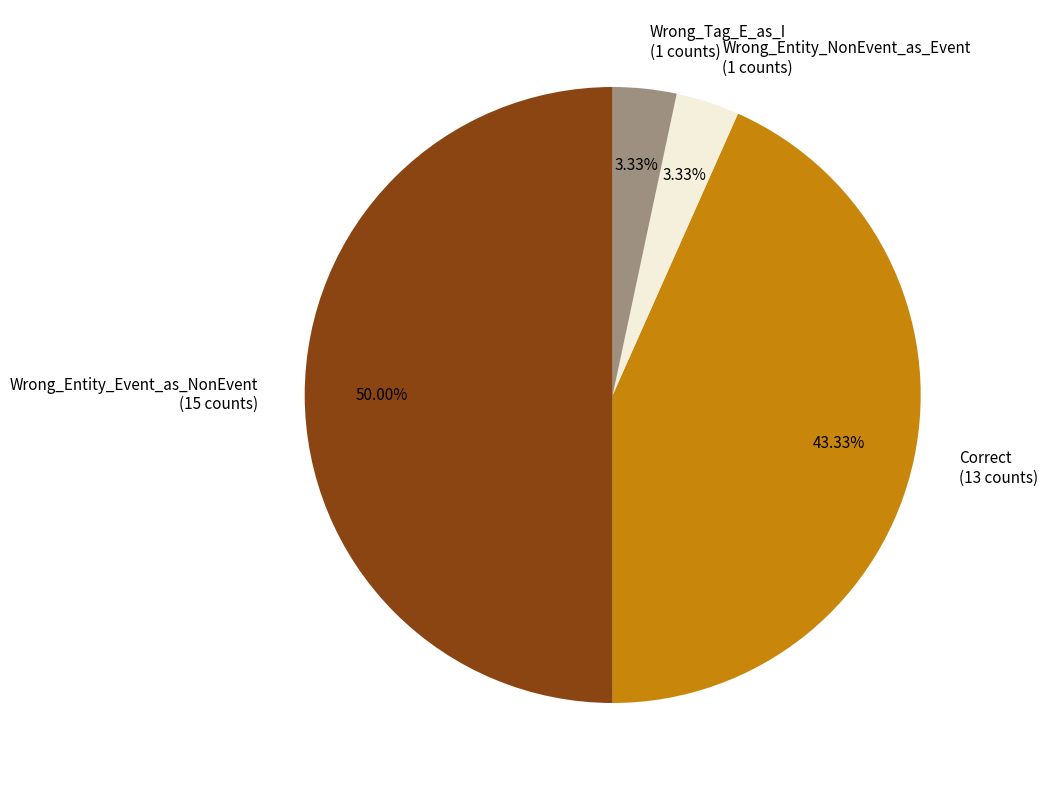

What portion of the pie excludes Wrong_Entity_Event_as_NonEvent?

50.0%